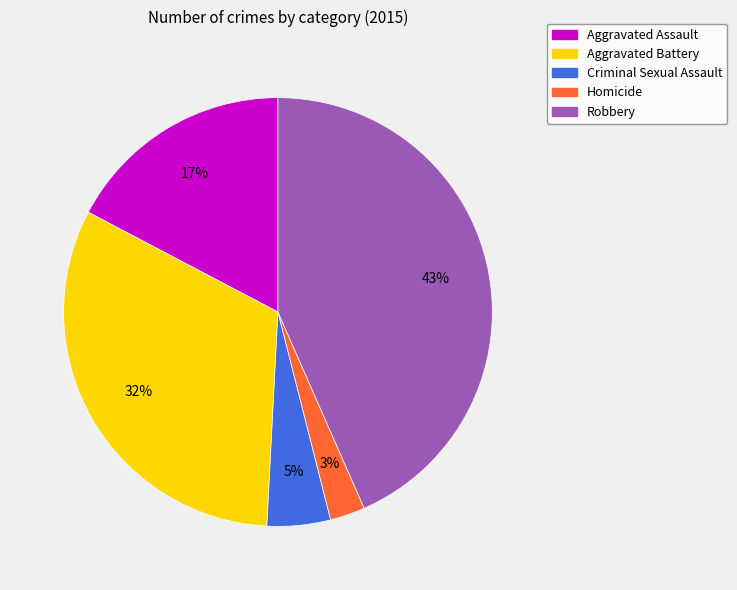

Do Homicide and Aggravated Battery together represent more than half of the pie?

No